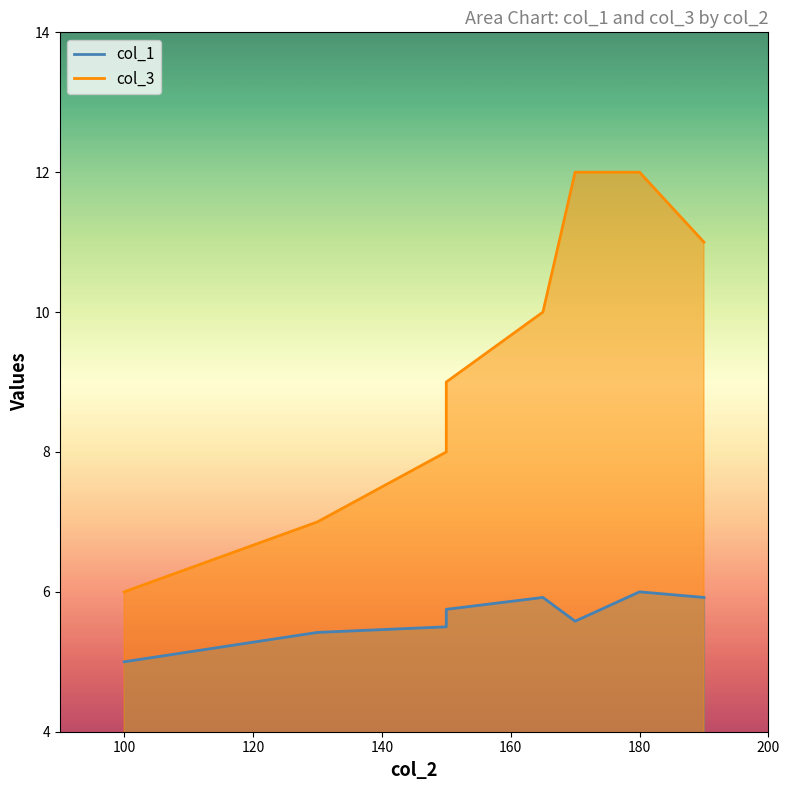

Which series has the largest range (max minus min)?

col_3